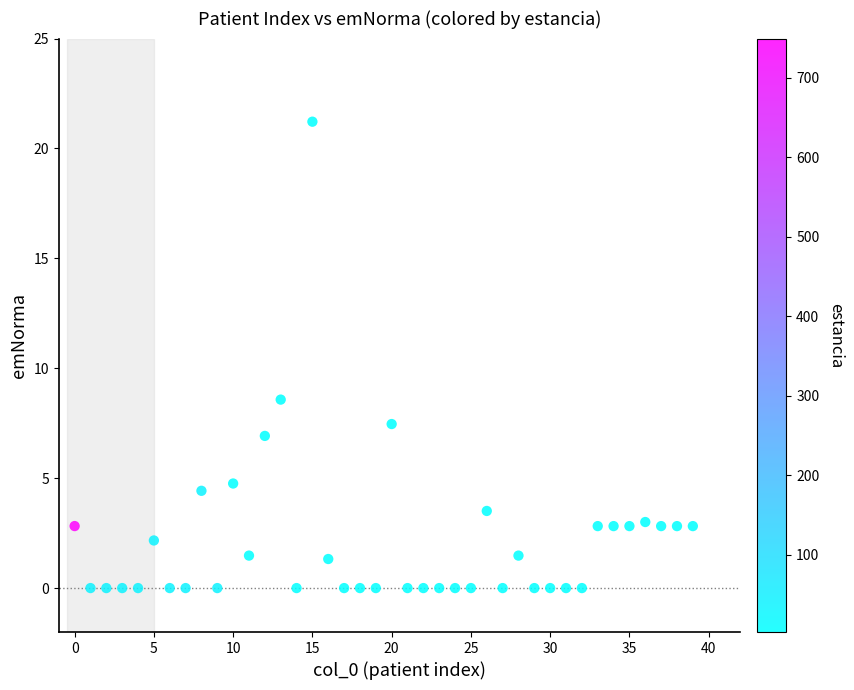

What is the range of Y values (max minus min)?

21.2